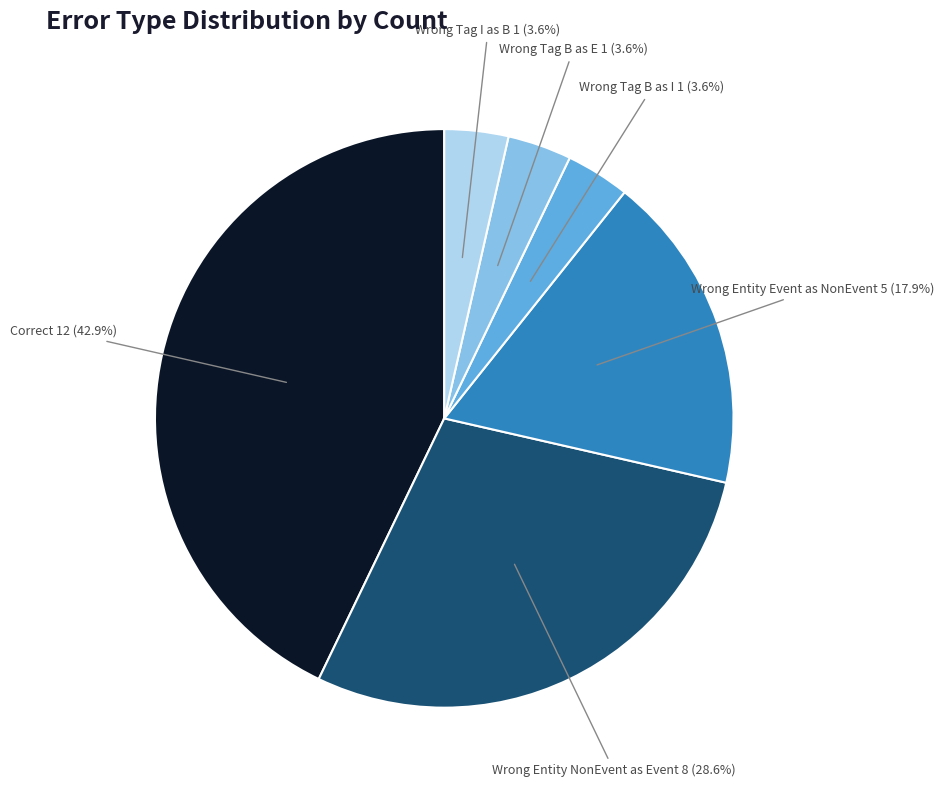

Is there any slice that represents more than half of the pie?

No